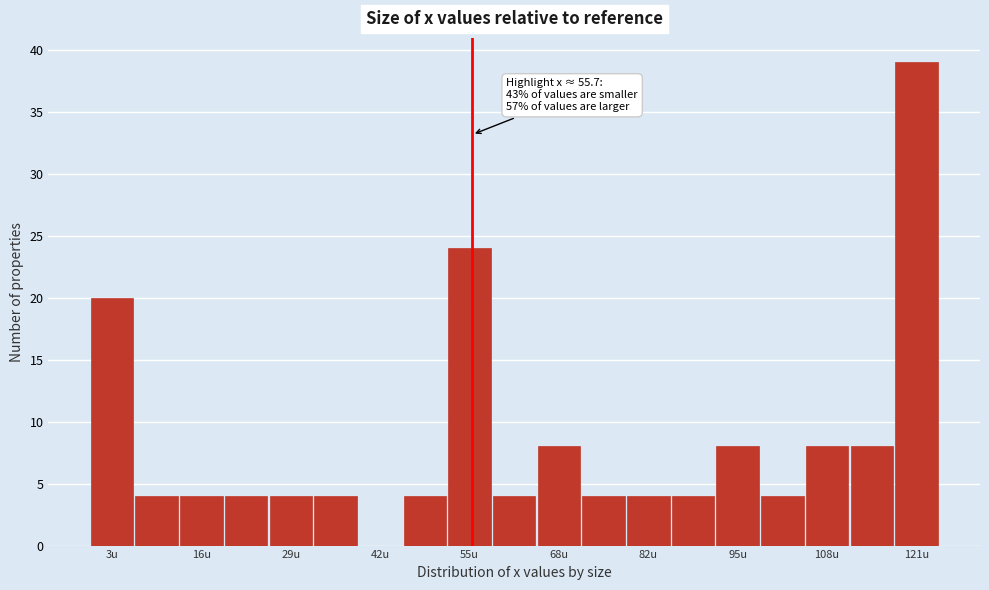

Around what value on the x-axis is the tallest bar? Give the approximate position of its centre, as read against the axis.

120